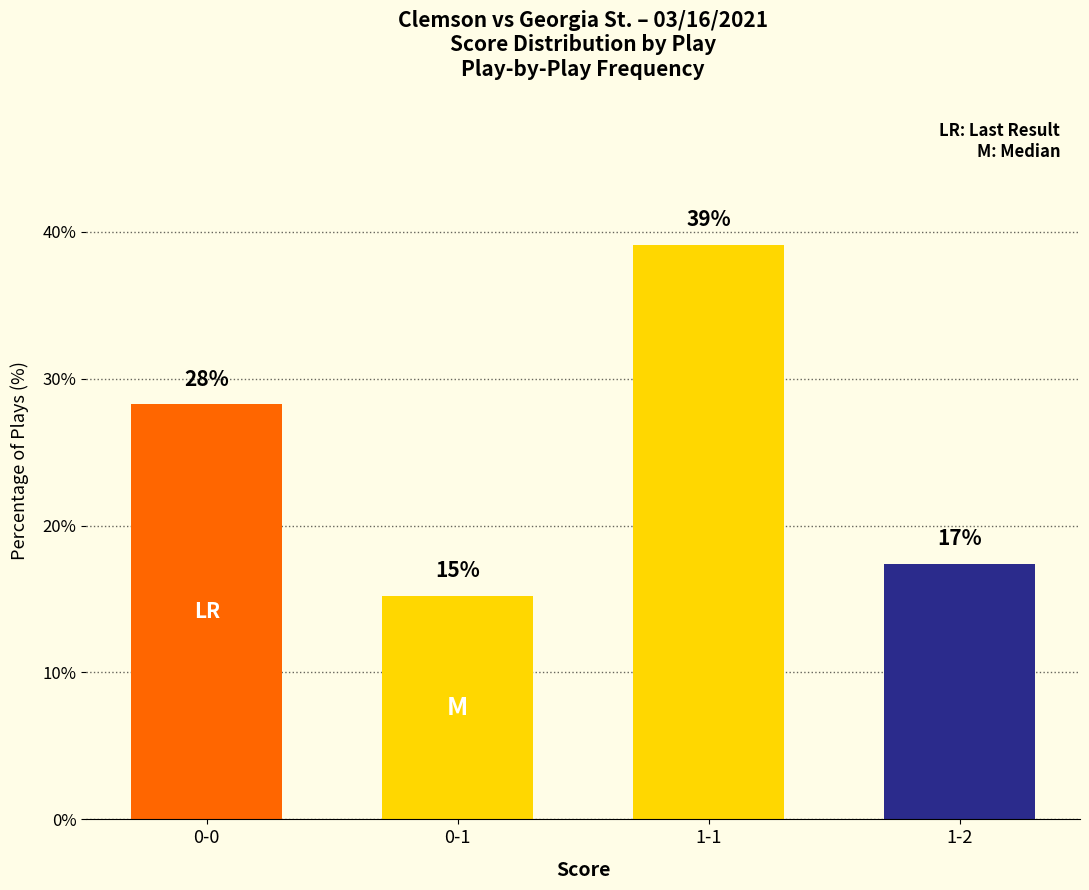

How many bars are there in total?

4